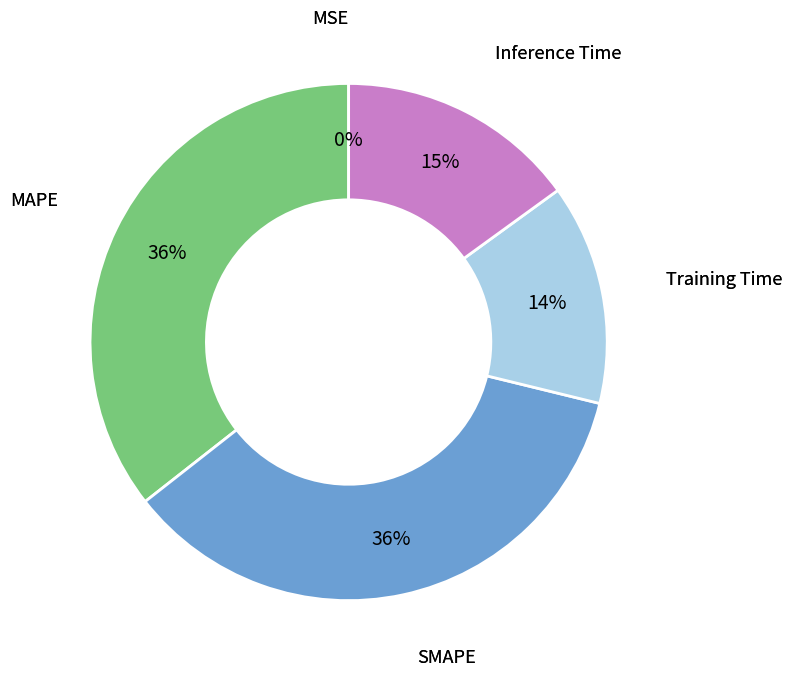

To the nearest percent, what is the difference between the largest and smallest slice percentages?

36%